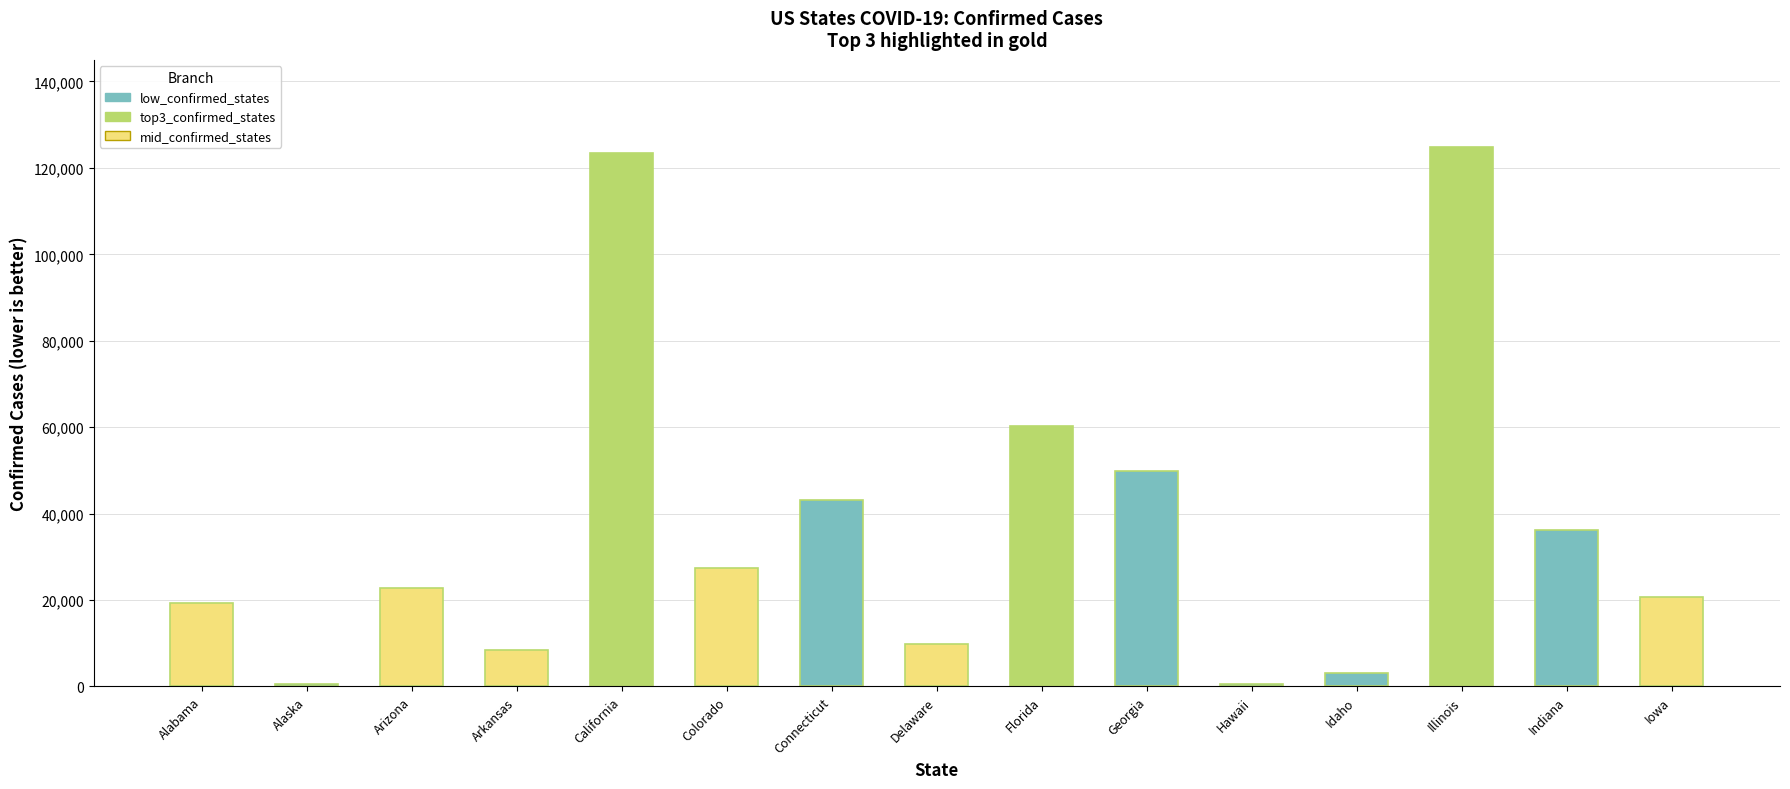

Are the bars horizontal?

No